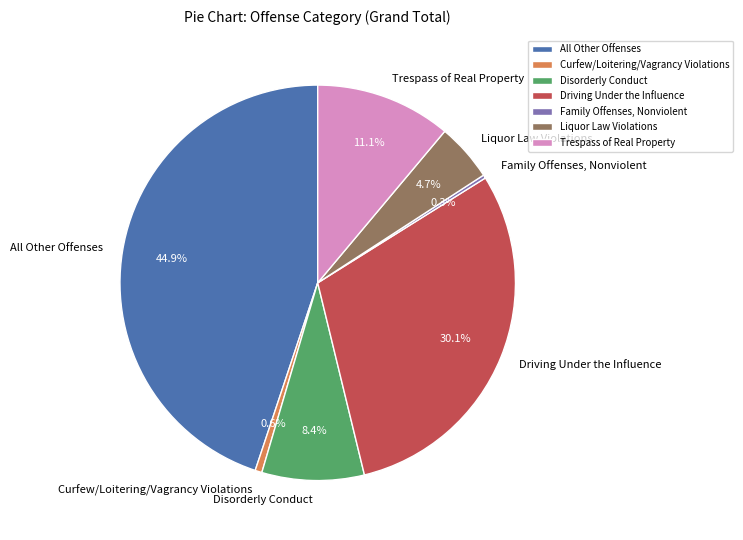

What percentage is the Driving Under the Influence slice, to the nearest percent?

30%